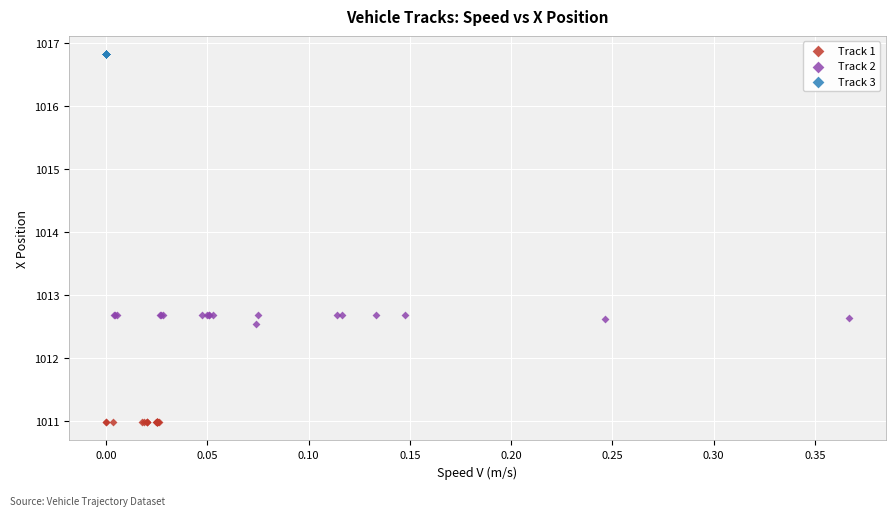

Which series contains the lowest Y value?

Track 1